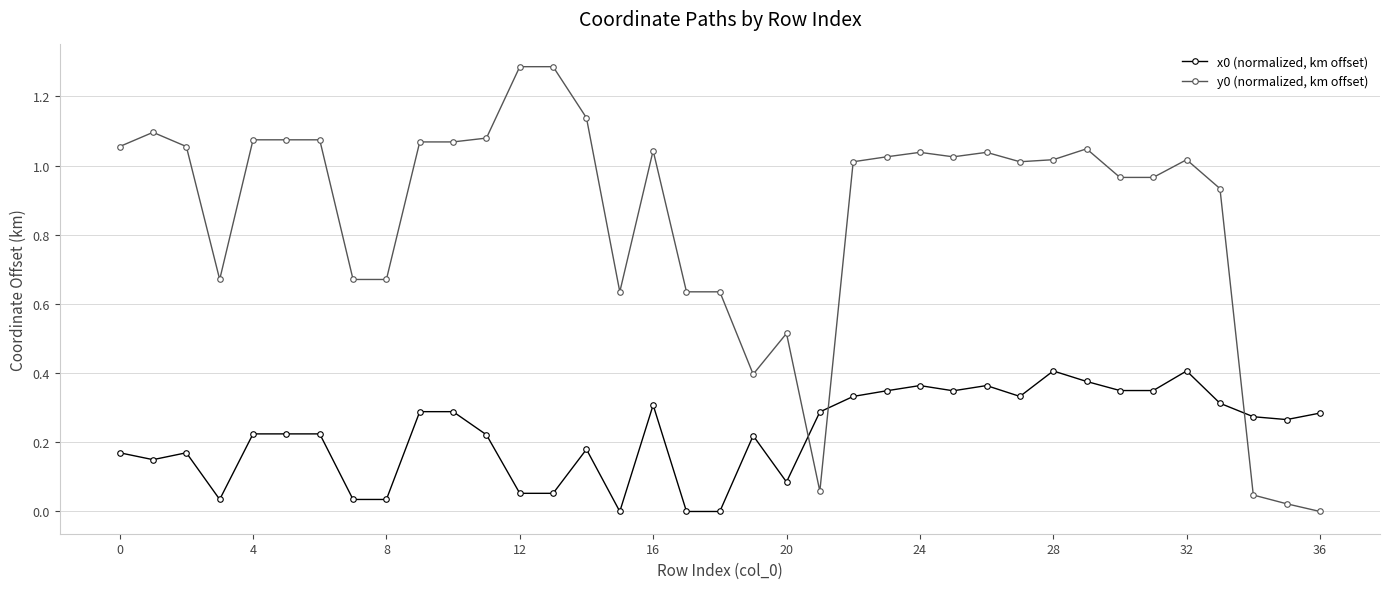

True or false: x0 (normalized, km offset) has more than 0 interior local peaks.

True